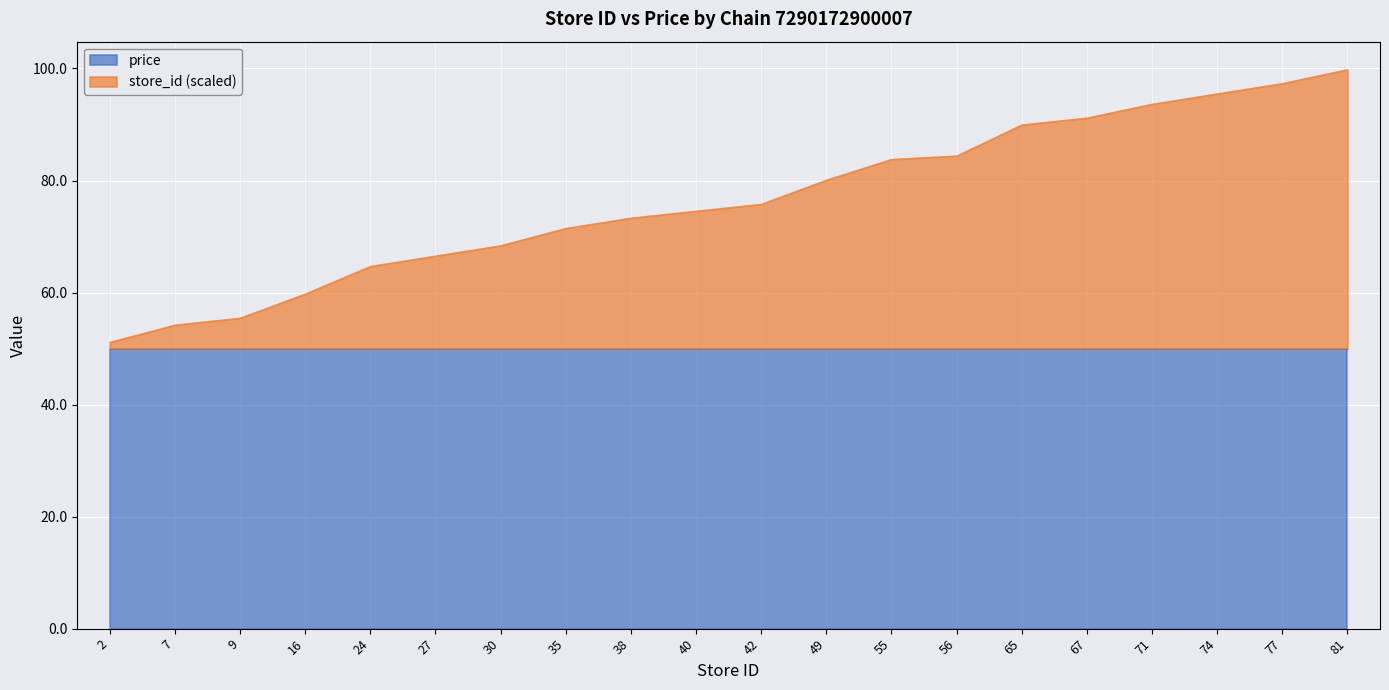

Reading left to right, what are all the values shown in this chart?

2=51.1	7=54.2	9=55.4	16=59.8	24=64.7	27=66.5	30=68.4	35=71.5	38=73.3	40=74.5	42=75.8	49=80.1	55=83.8	56=84.4	65=89.9	67=91.2	71=93.6	74=95.5	77=97.3	81=99.8